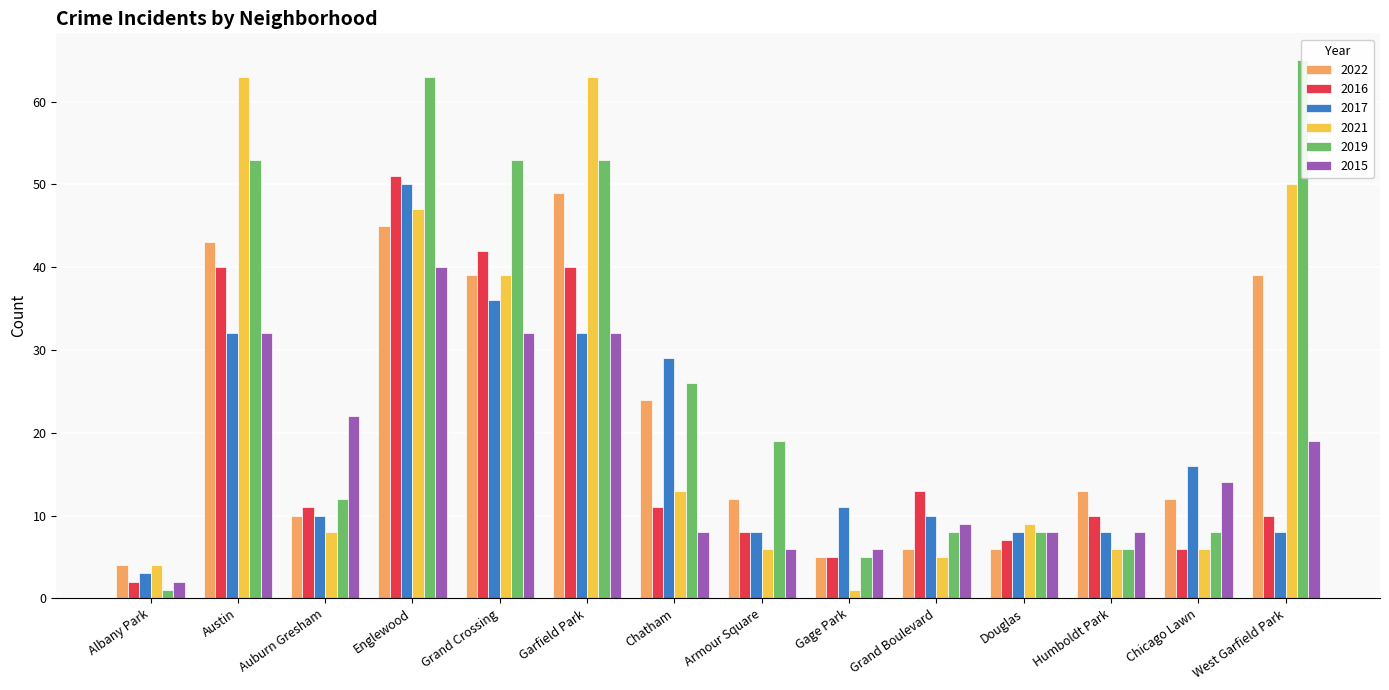

Rank the series at Austin from lowest to highest value.

2017, 2015, 2016, 2022, 2019, 2021